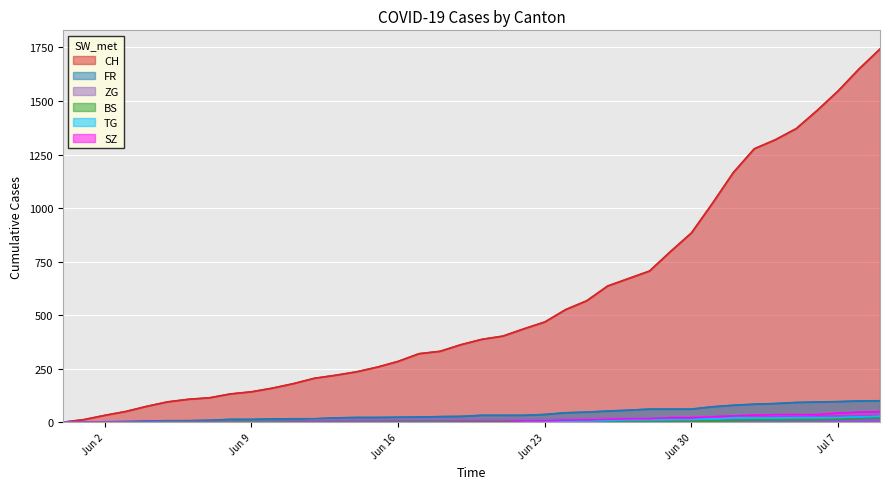

The value of SZ at 2020-06-04 is 0. True or false?

True